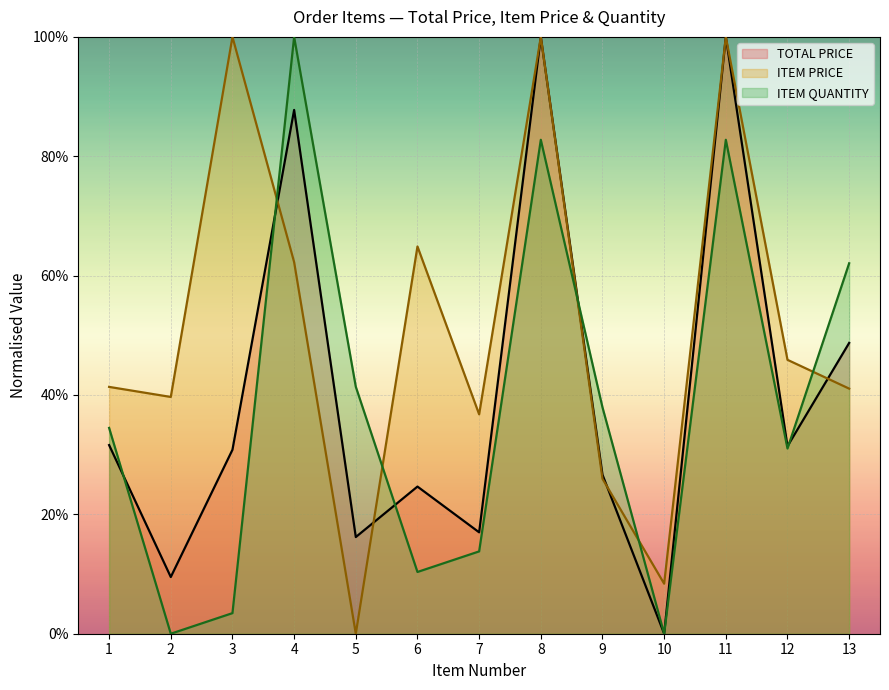

Where does the TOTAL PRICE series first go above 30?

1